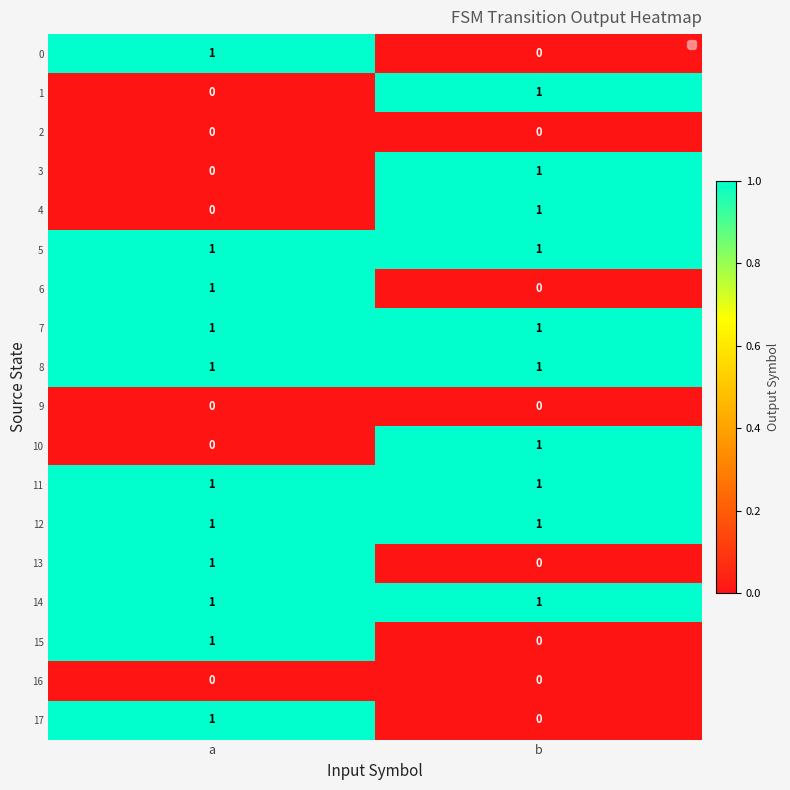

At which category is the sum across all series the highest?

a